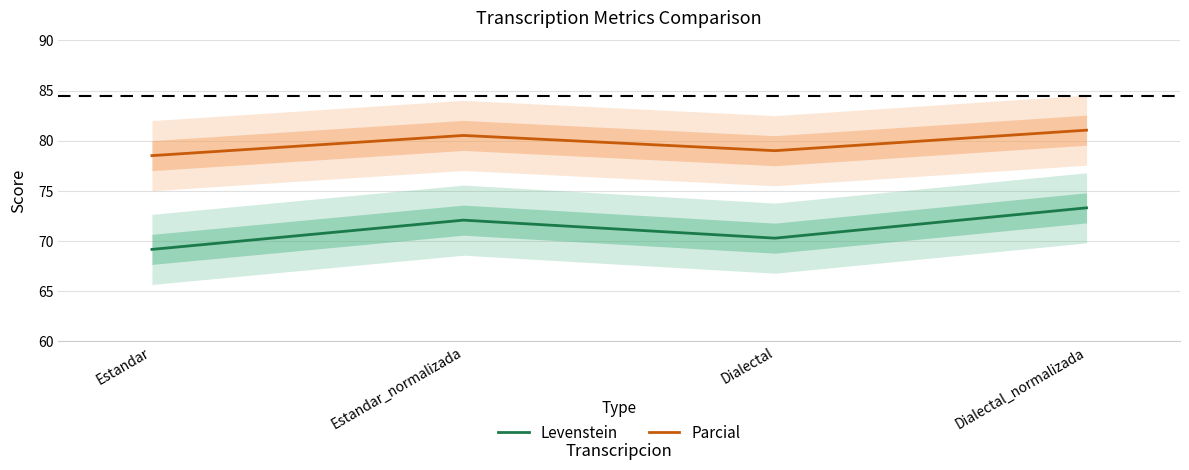

Reading right to left, extract all data points from this chart.

Levenstein: Dialectal_normalizada=73.3	Dialectal=70.3	Estandar_normalizada=72.1	Estandar=69.1
Parcial: Dialectal_normalizada=81.0	Dialectal=79.0	Estandar_normalizada=80.5	Estandar=78.5